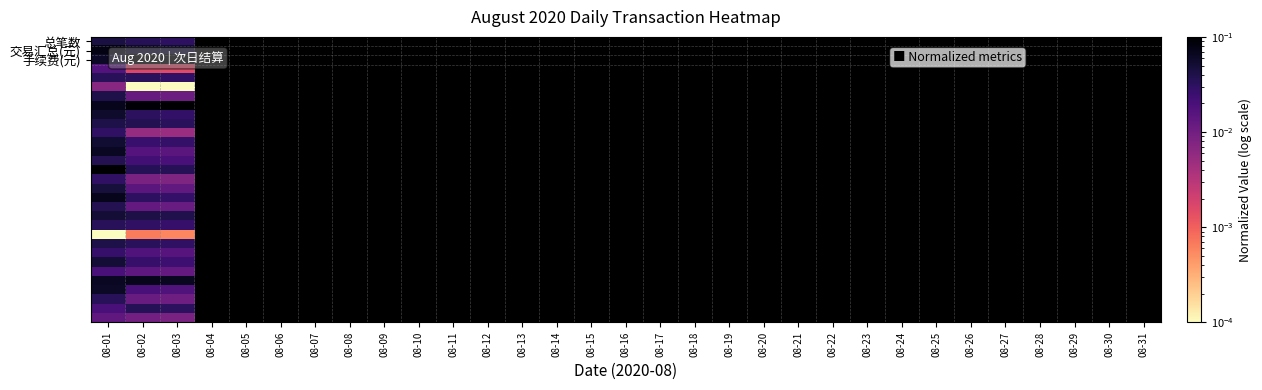

What is the total value across all series at 08-02?

0.9